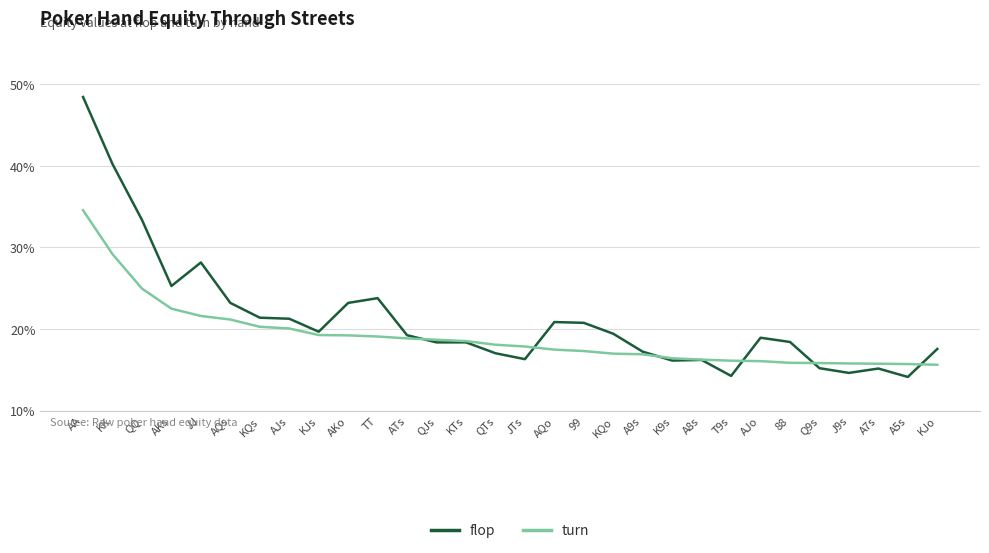

What are all the series names shown in the legend?

flop, turn